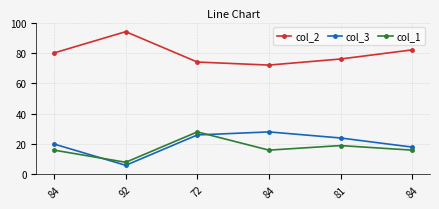

List the labels in order of col_1 value, smallest first.

92, 84, 84, 84, 81, 72